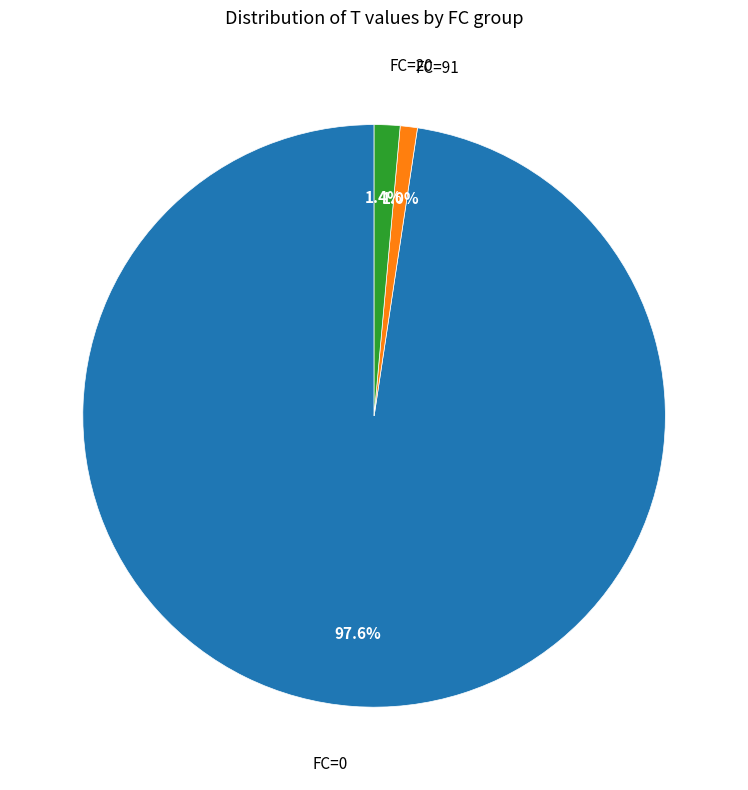

Is there a majority slice in this chart?

Yes